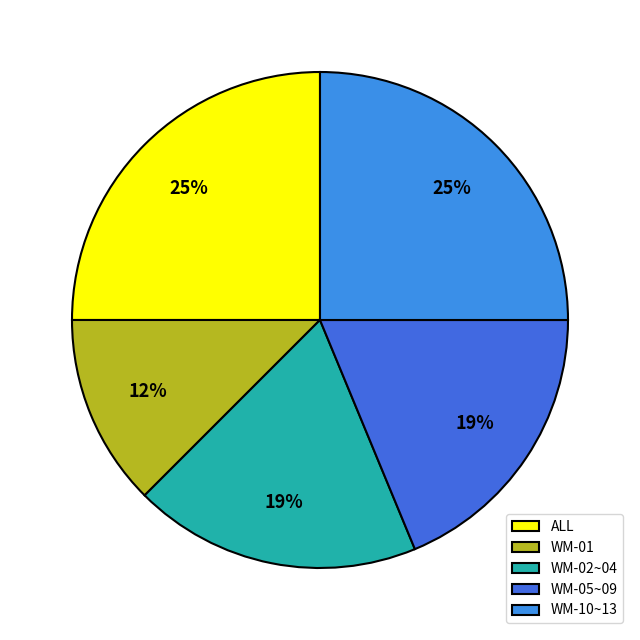

Is there any slice that represents more than half of the pie?

No